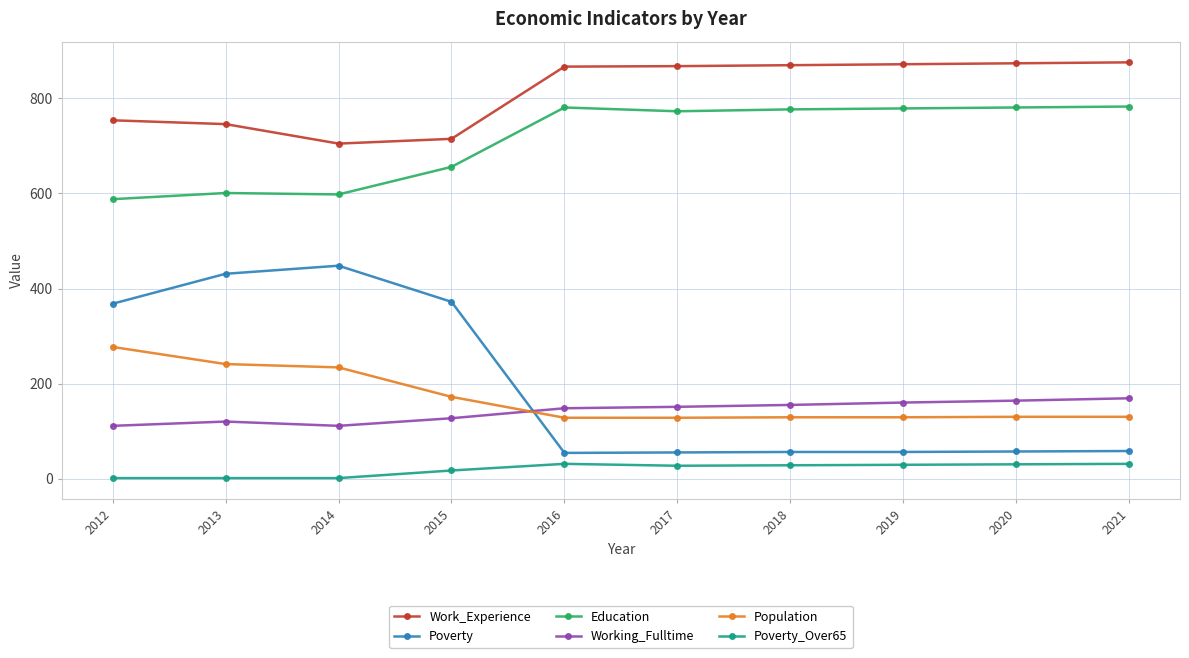

What is the average value of the Poverty_Over65 series?

20